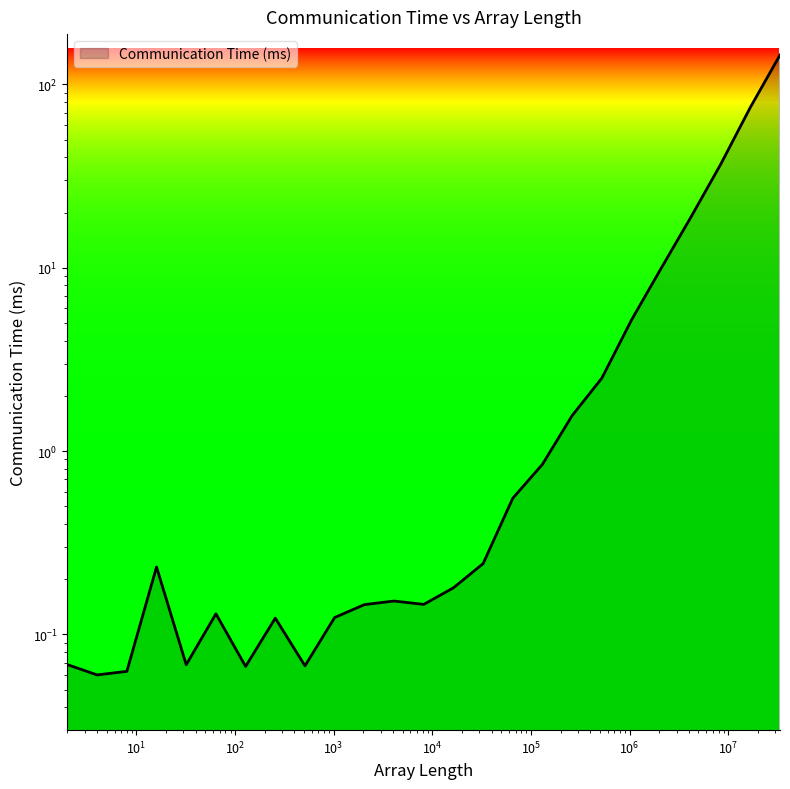

True or false: the data has more than 2 interior local peaks.

True